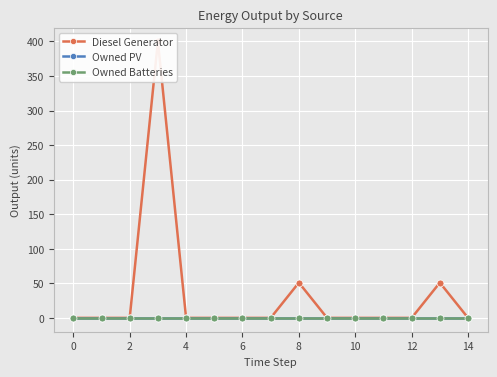

Read the Diesel Generator value at 13.

51.0